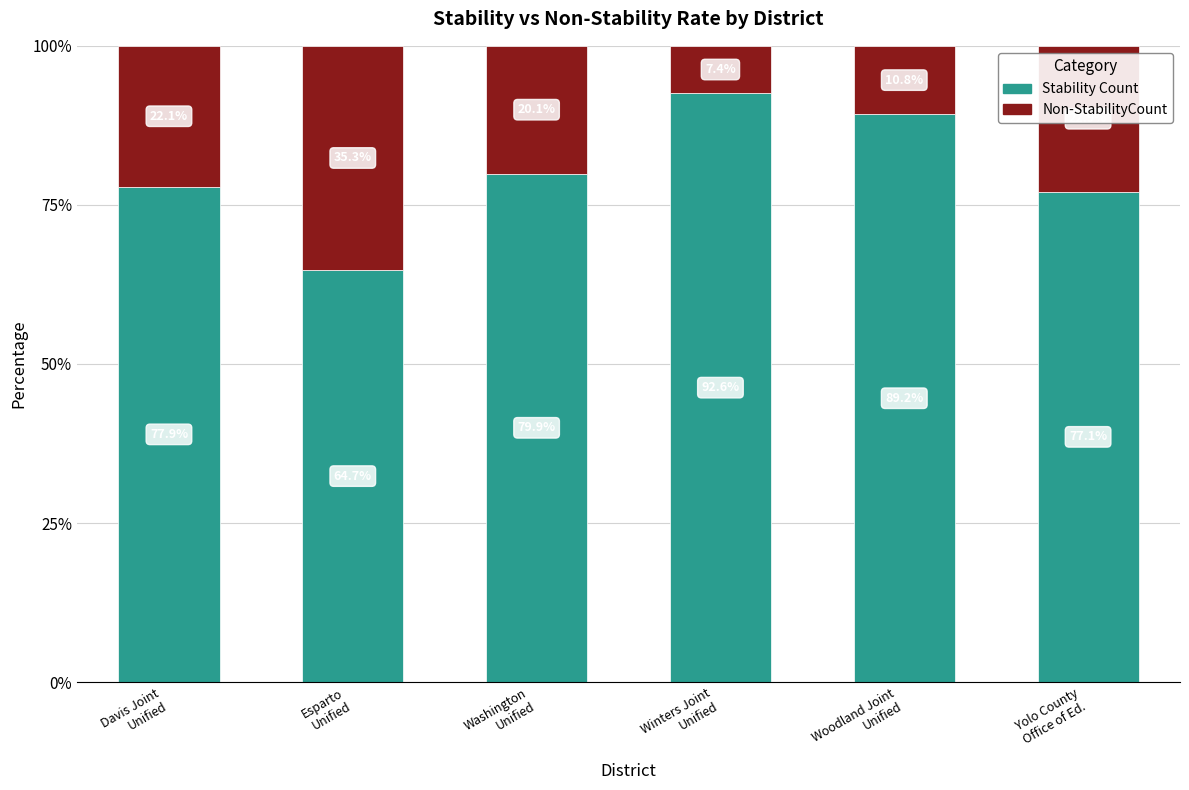

What is the sum of all Stability Count values?

481.4